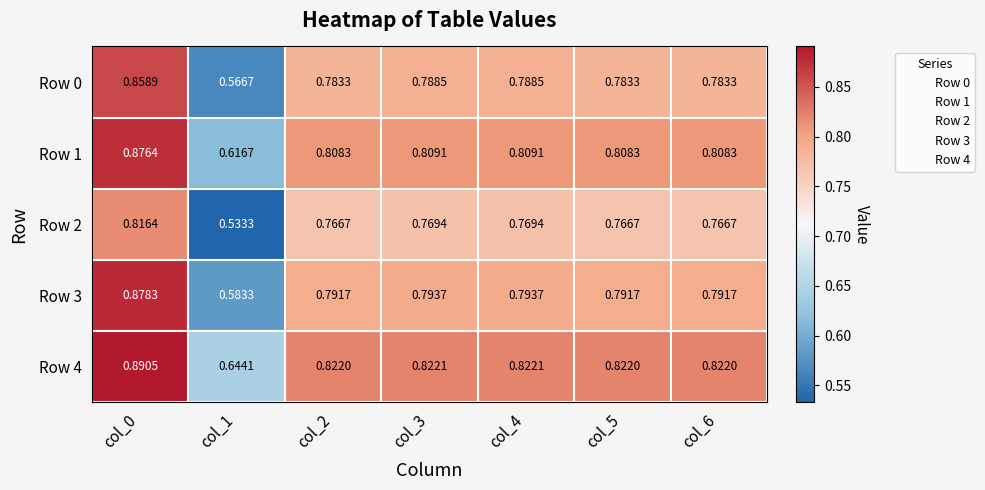

Is the value of Row 1 at col_4 greater than the value of Row 2 at col_0?

No